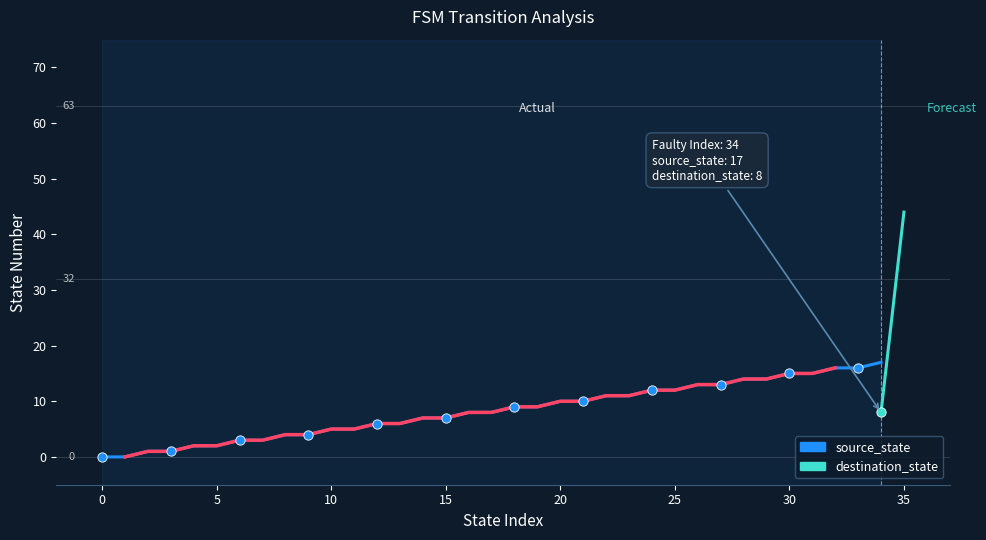

Is the value of source_state at 22 greater than the value of destination_state at 11?

Yes